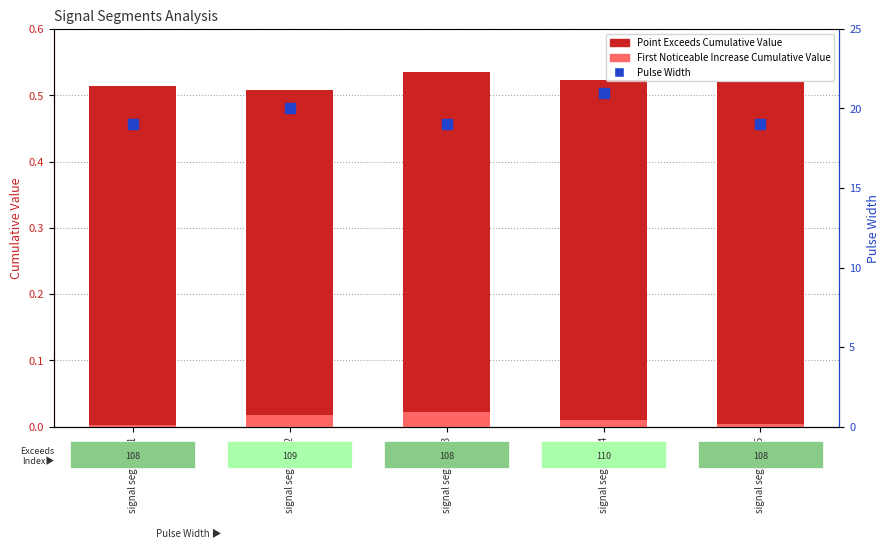

Which series has the largest Y range (max minus min)?

Pulse Width